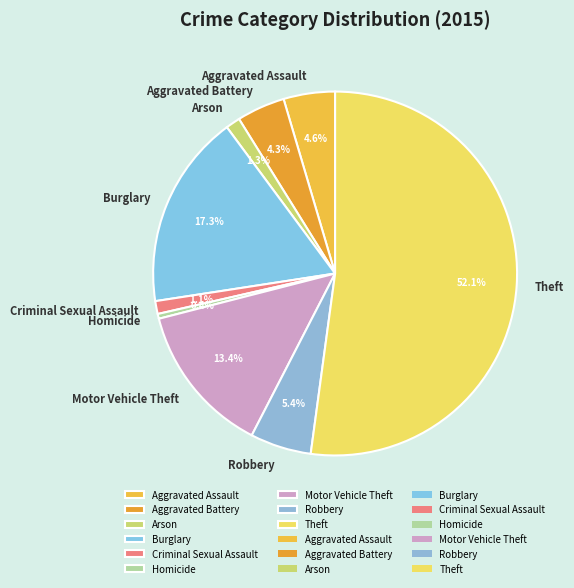

Which has a higher value, Aggravated Battery or Arson?

Aggravated Battery